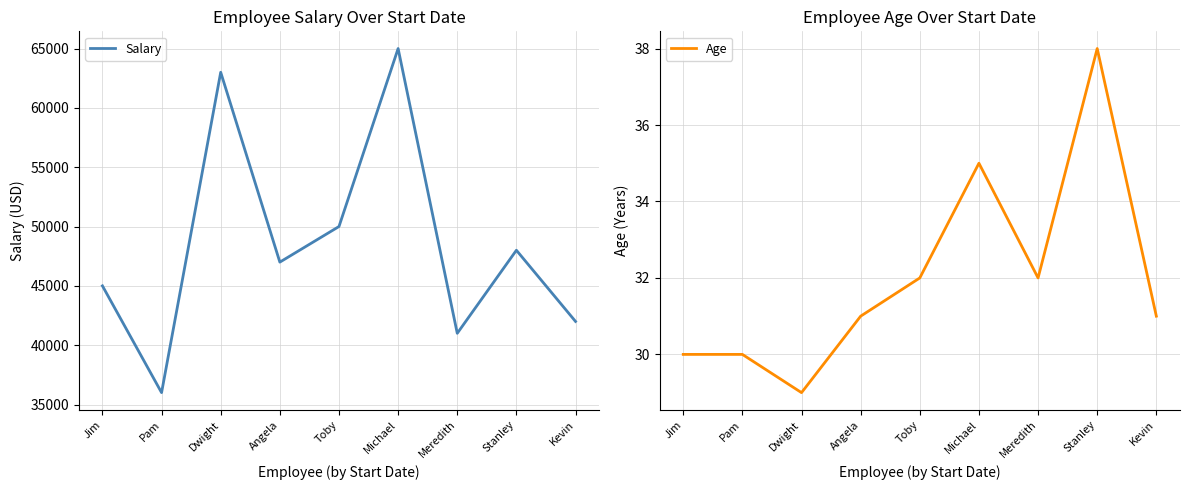

Where does the Salary series first go above 47000?

Dwight